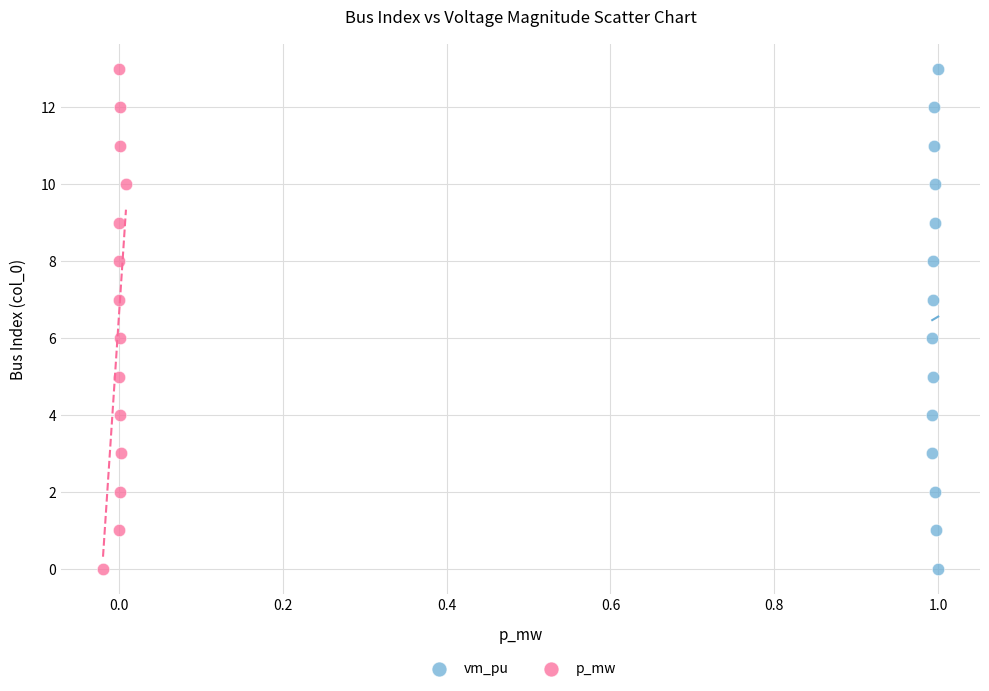

What are all the series names shown in the legend?

vm_pu, p_mw